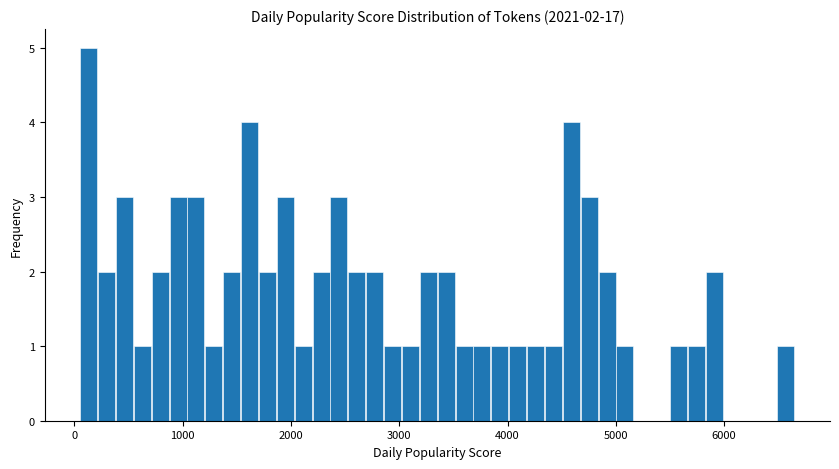

Around what value on the x-axis is the tallest bar? Give the approximate position of its centre, as read against the axis.

100